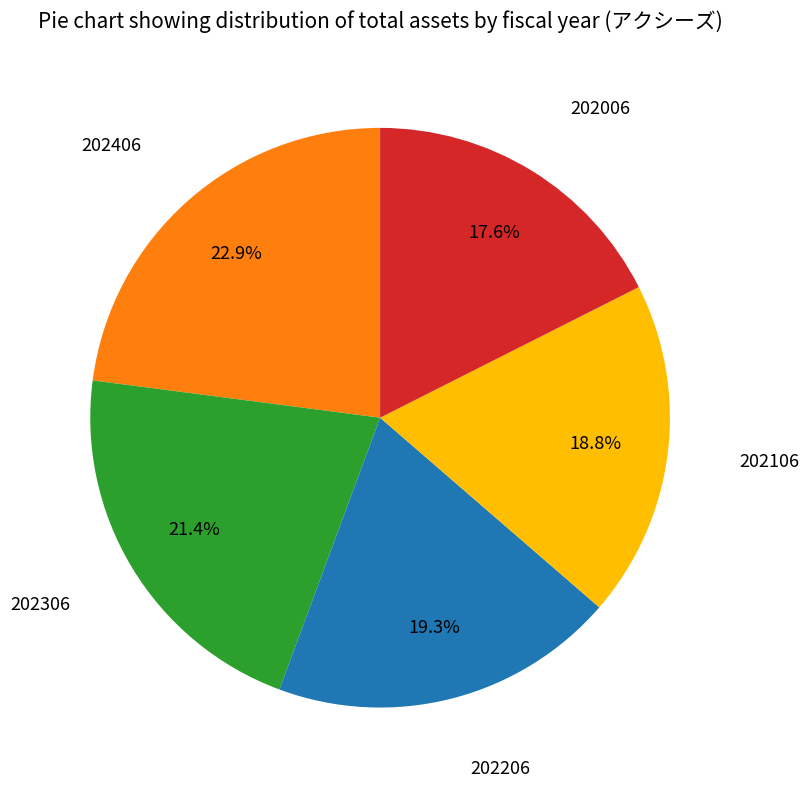

Does any single category account for the majority?

No